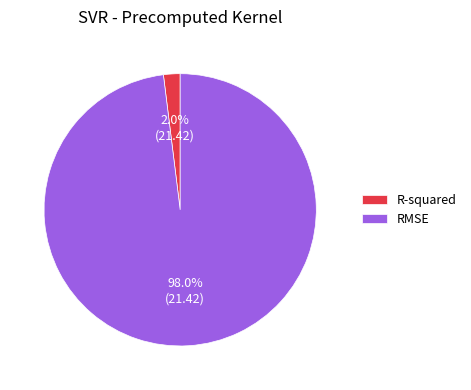

To the nearest percent, what percentage of the pie is RMSE?

98%